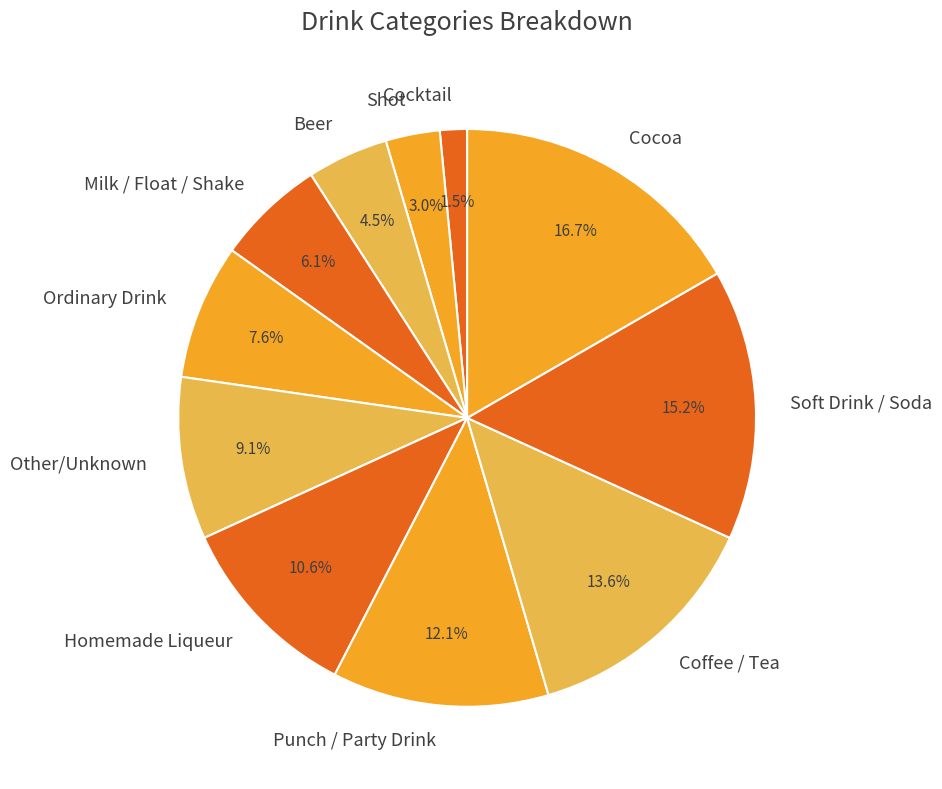

Does Soft Drink / Soda represent more than half of the total?

No